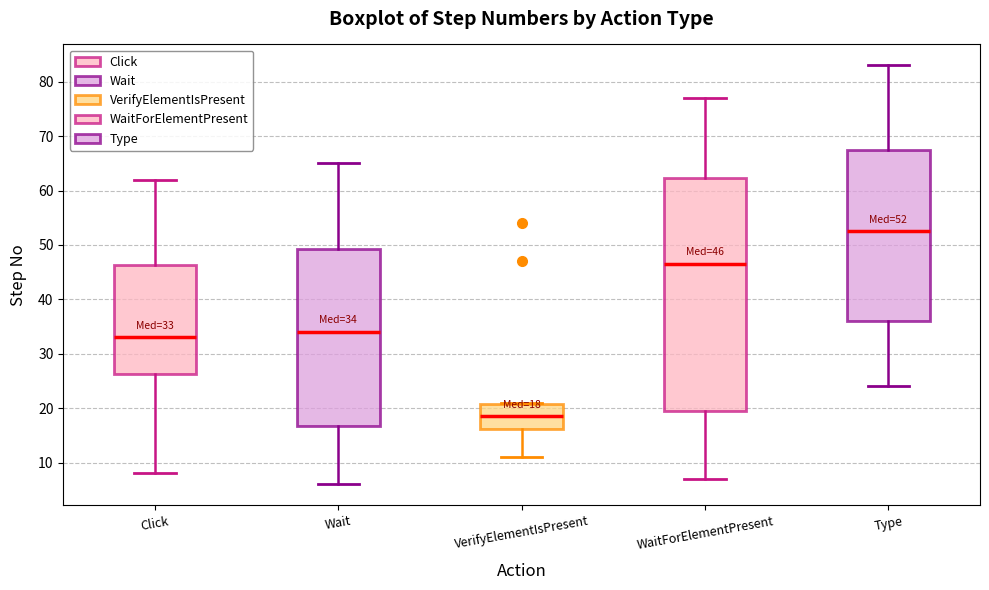

Comparing the boxes themselves (not the whiskers), which one is the tallest?

WaitForElementPresent